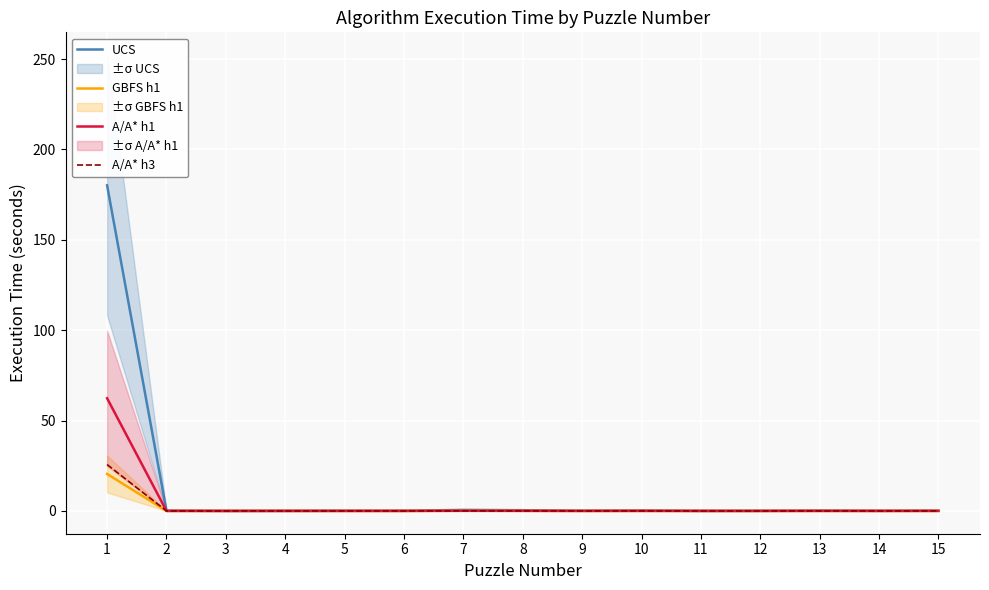

Between which two adjacent categories do GBFS h1 and A/A* h3 first intersect?

2 and 3